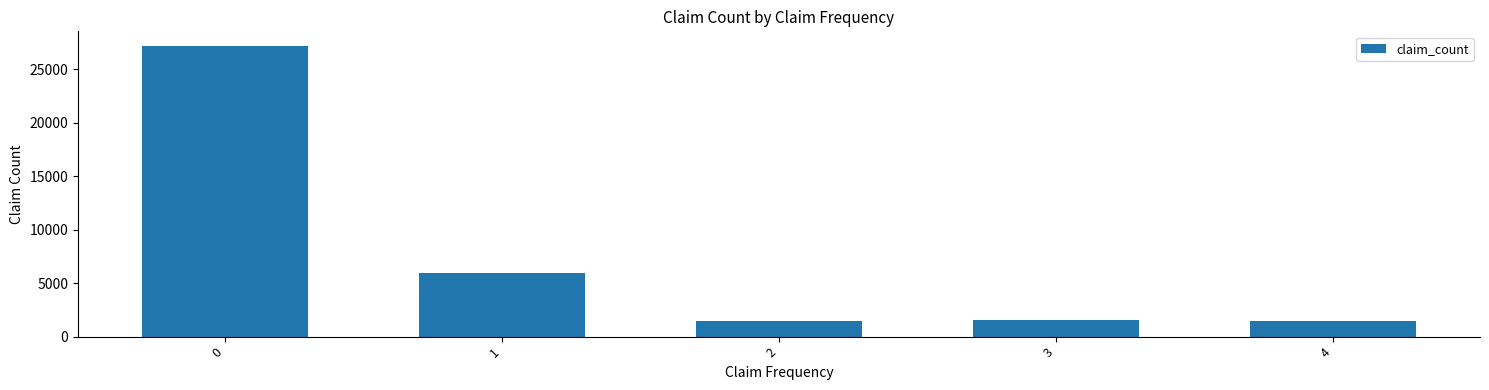

How many distinct data groups are displayed?

1